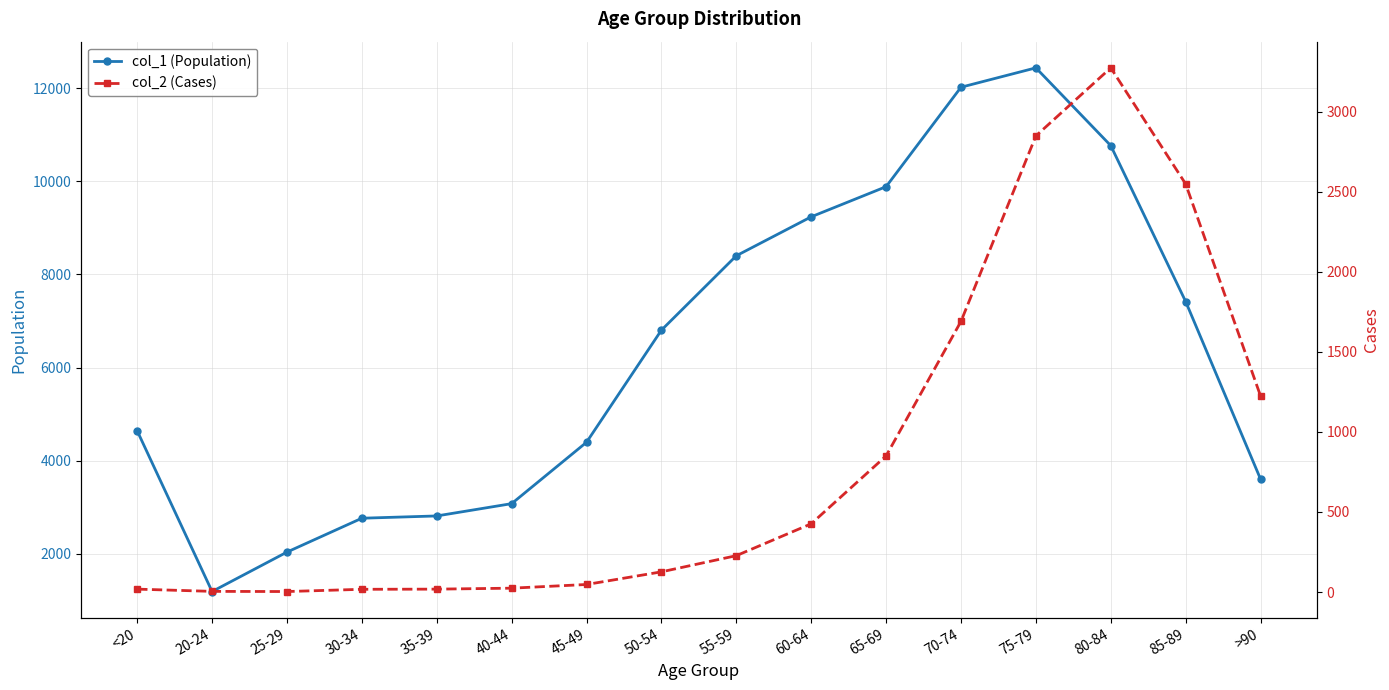

Rank the series by their maximum value, from lowest to highest.

col_2 (Cases), col_1 (Population)